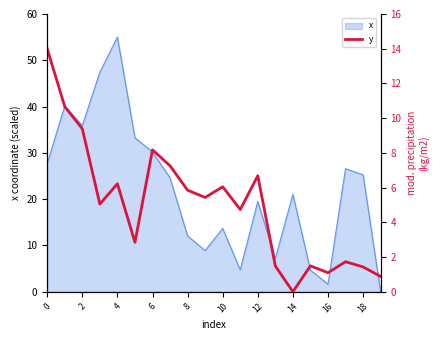

At which label does x reach its peak?

4